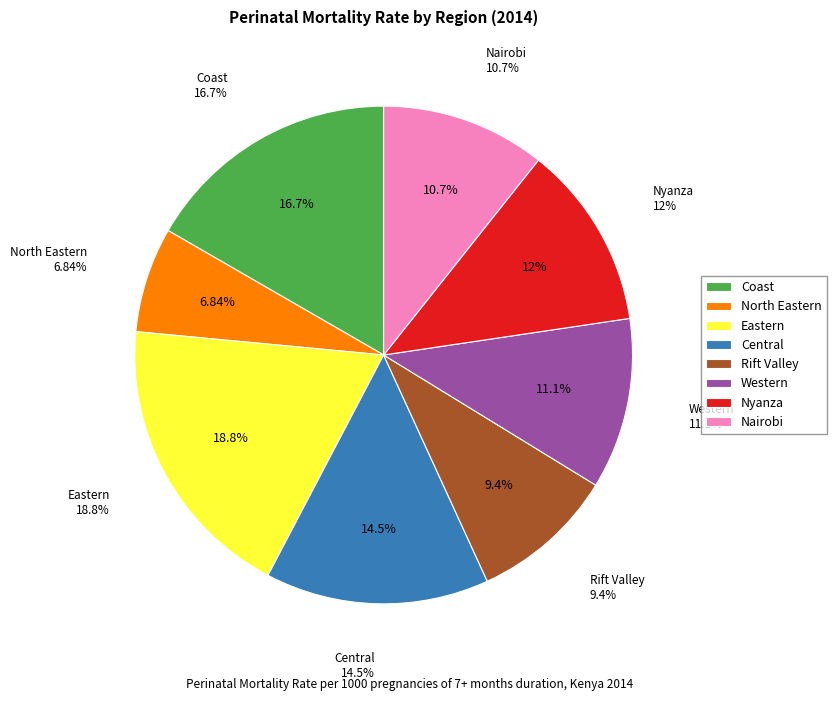

What percentage is the Rift Valley slice, to the nearest percent?

9%